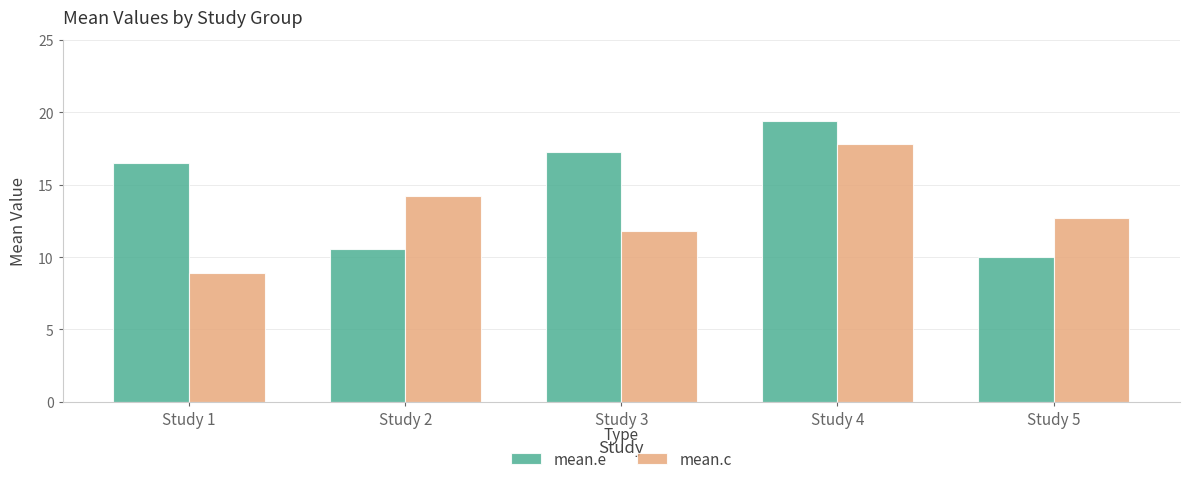

The mean.c series shows 6.7 at Study 3. True or false?

False